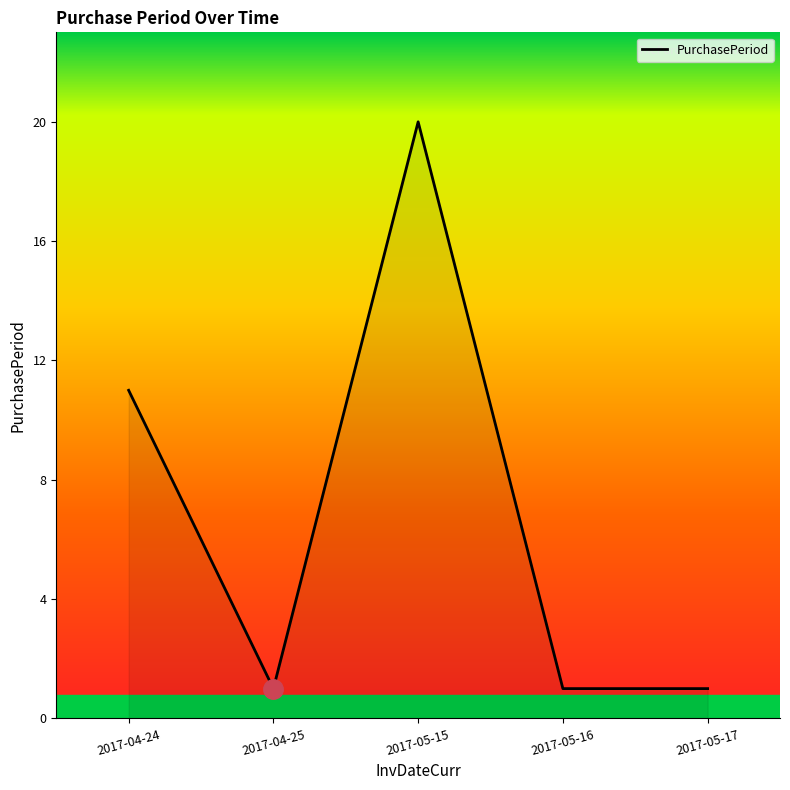

Reading left to right, transcribe all the data shown in this chart.

2017-04-24=11	2017-04-25=1	2017-05-15=20	2017-05-16=1	2017-05-17=1